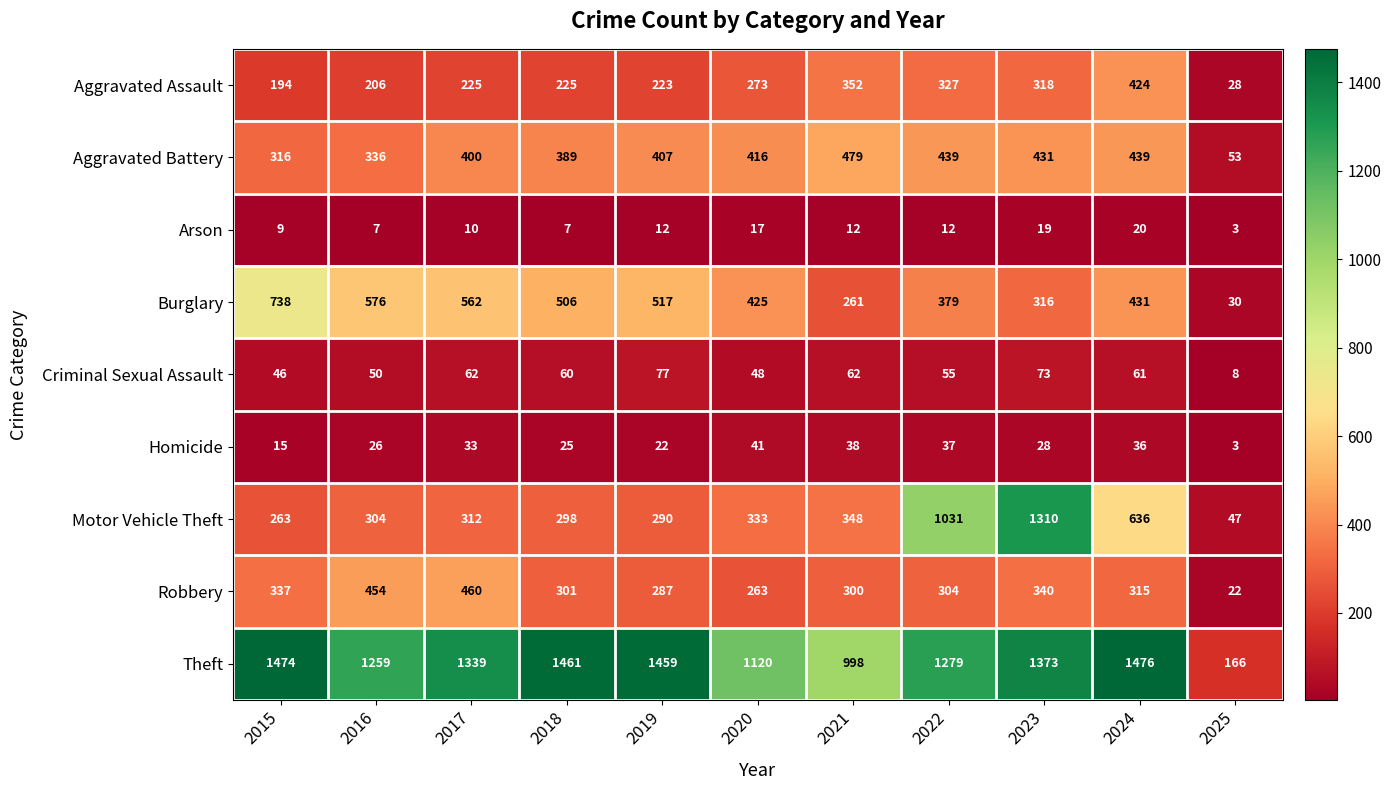

True or false: Arson has a value of 16 at 2022.

False